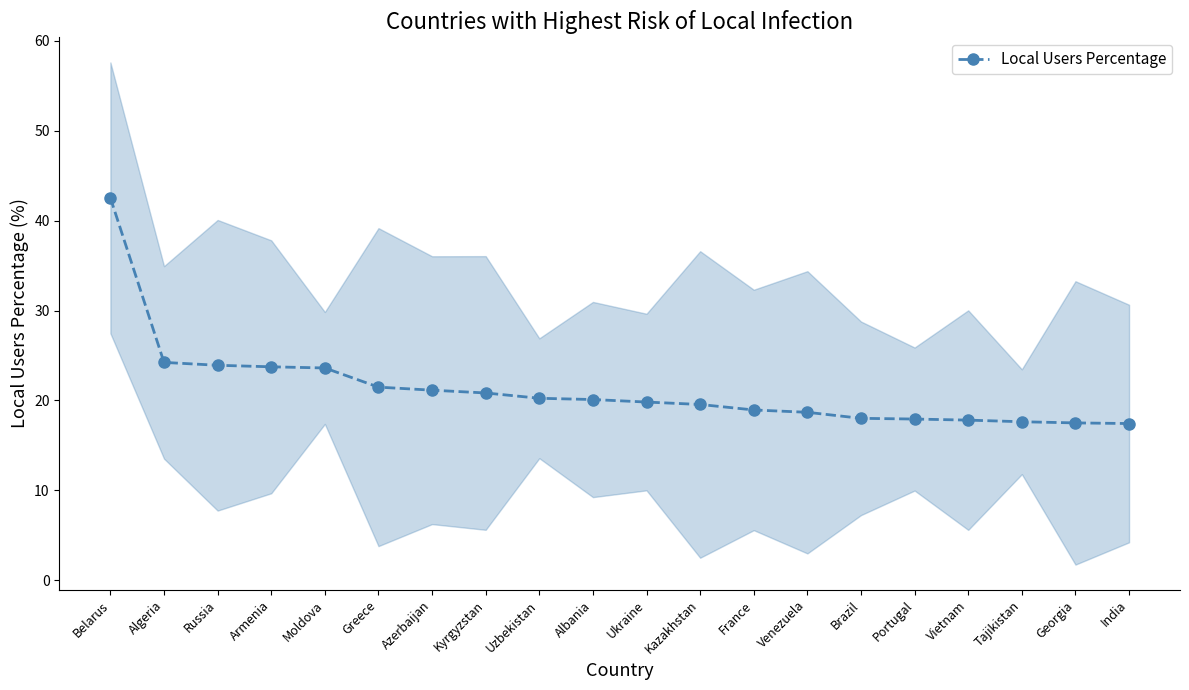

What position from the right is Greece?

15